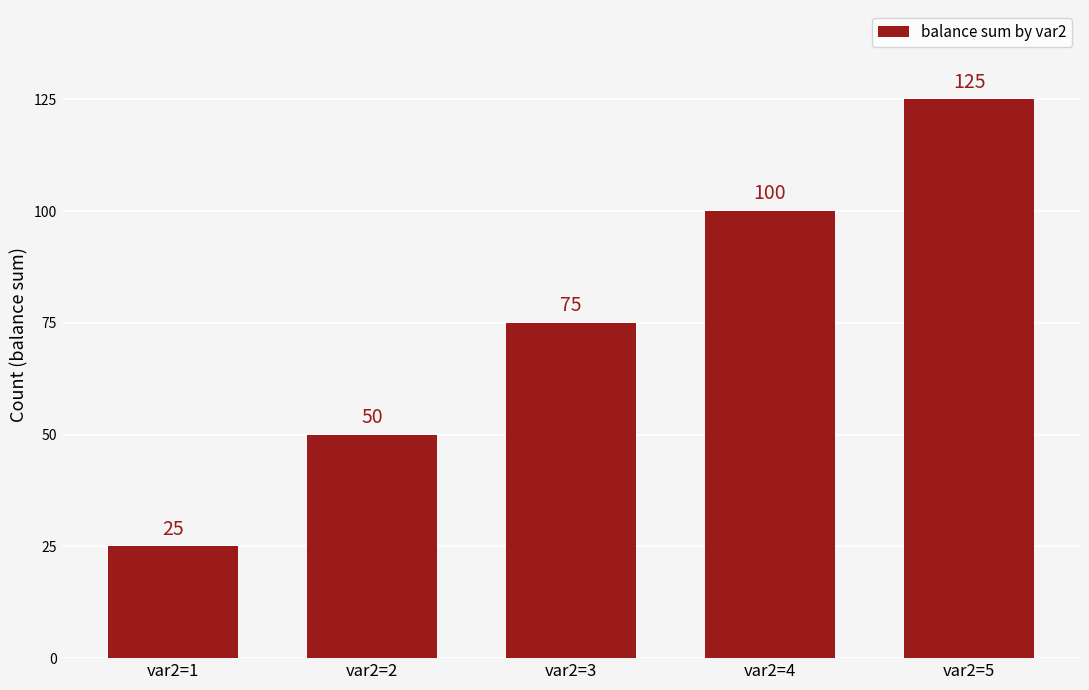

Where is the data nearest to the value 75?

var2=3